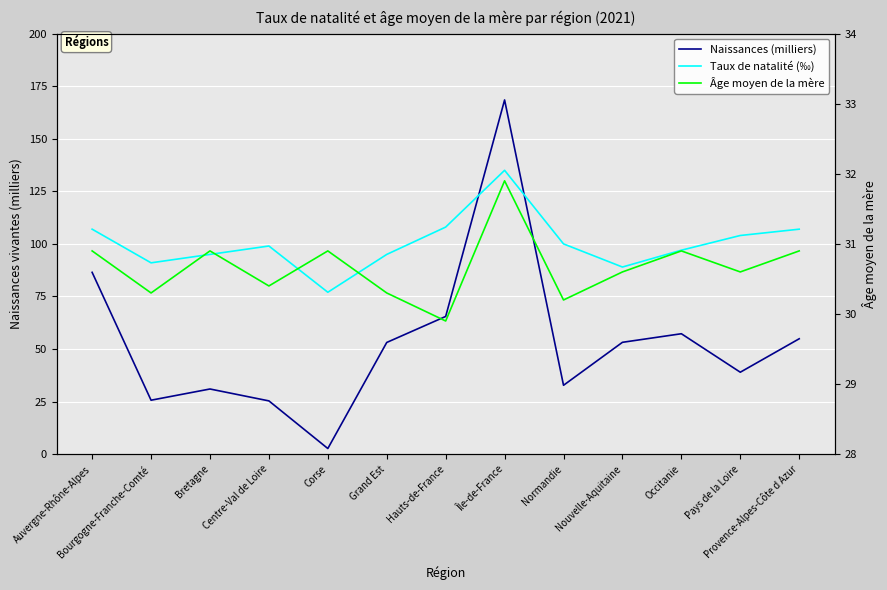

Between Grand Est and Île-de-France, which series saw the biggest shift?

Naissances (milliers)